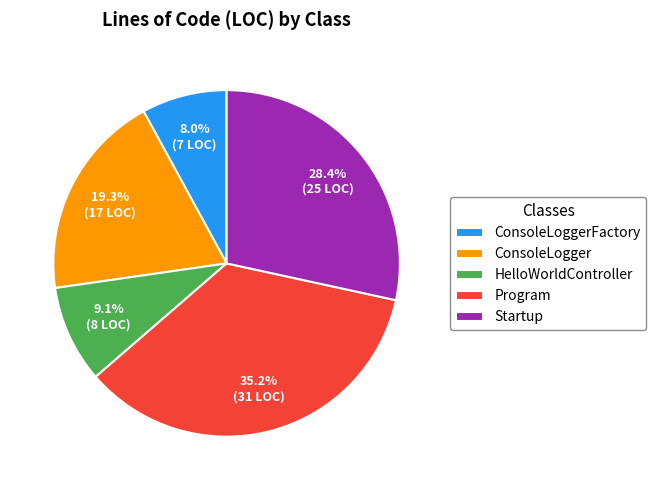

What is the ratio of the value at HelloWorldController to the value at Program?

0.3